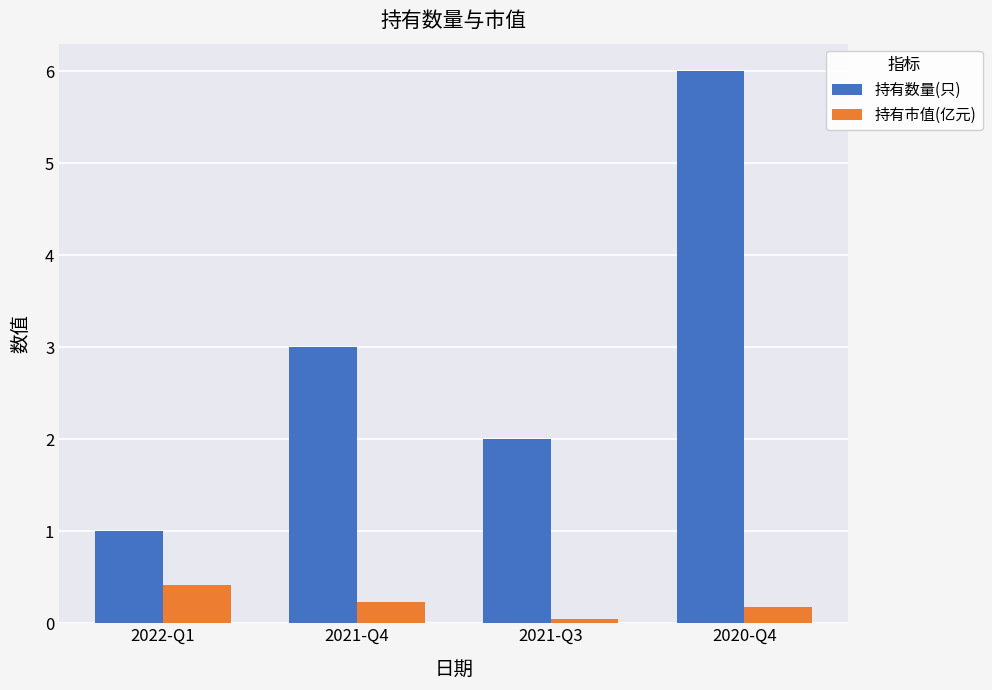

Reading right to left, what are all the values shown in this chart?

持有数量(只): 2020-Q4=6.0	2021-Q3=2.0	2021-Q4=3.0	2022-Q1=1.0
持有市值(亿元): 2020-Q4=0.2	2021-Q3=0.1	2021-Q4=0.2	2022-Q1=0.4